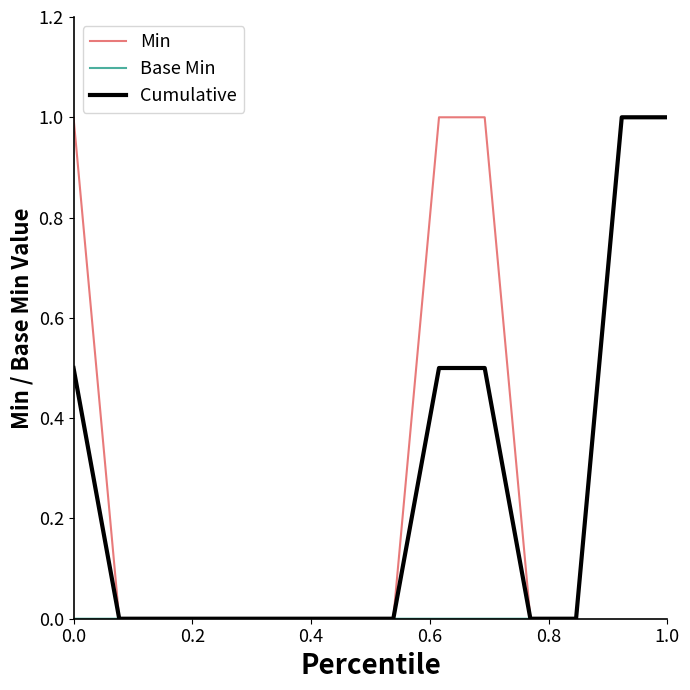

Does the chart have visible grid lines?

No